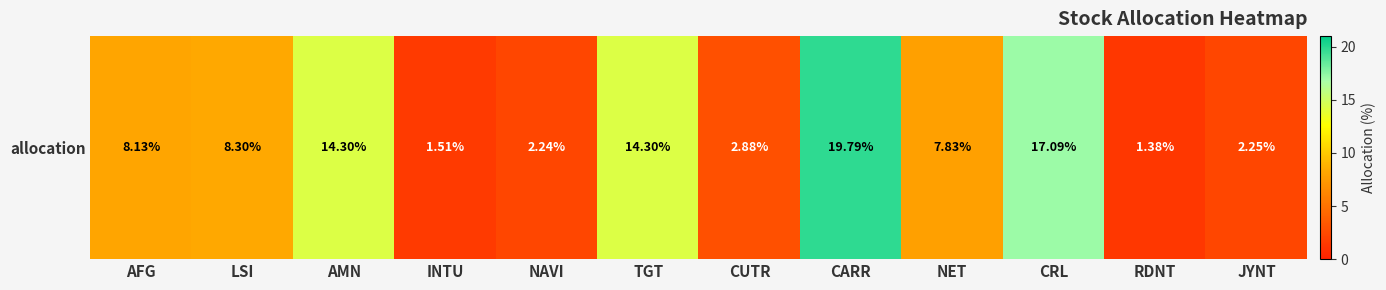

Between AFG and JYNT, which is larger?

AFG